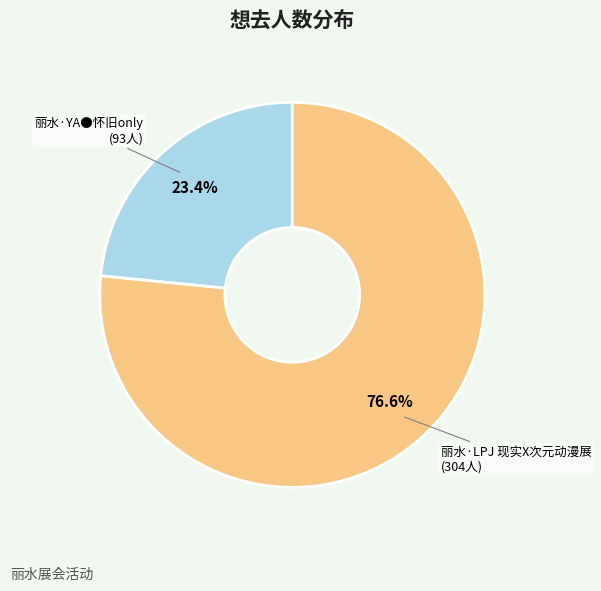

The 丽水·YA●怀旧only slice represents 28% of the pie. True or false?

False